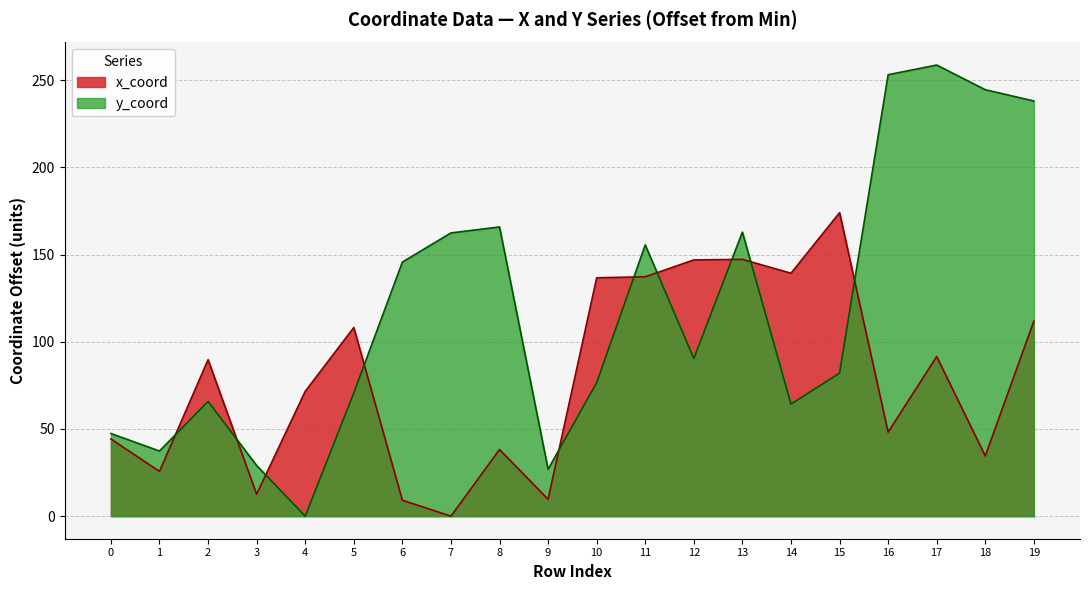

What value does the y_coord series have at 8?

165.9